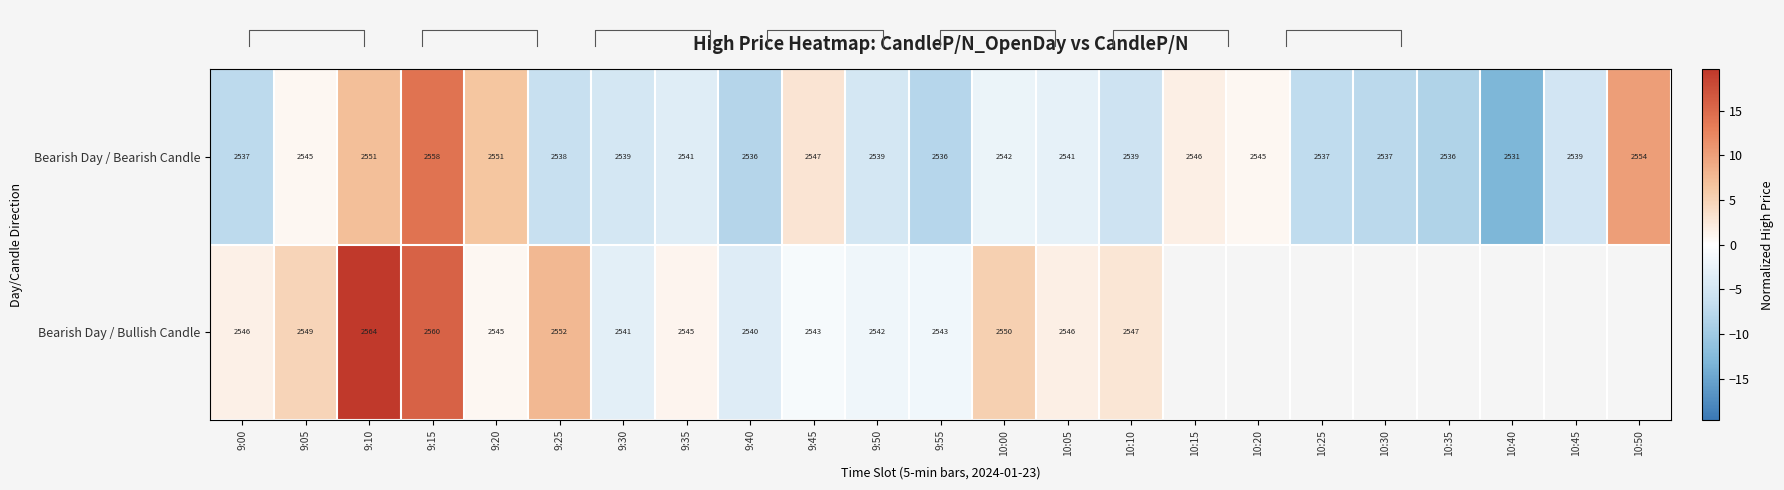

Is the value of Bearish Day / Bearish Candle at 10:30 greater than the value of Bearish Day / Bullish Candle at 9:40?

No